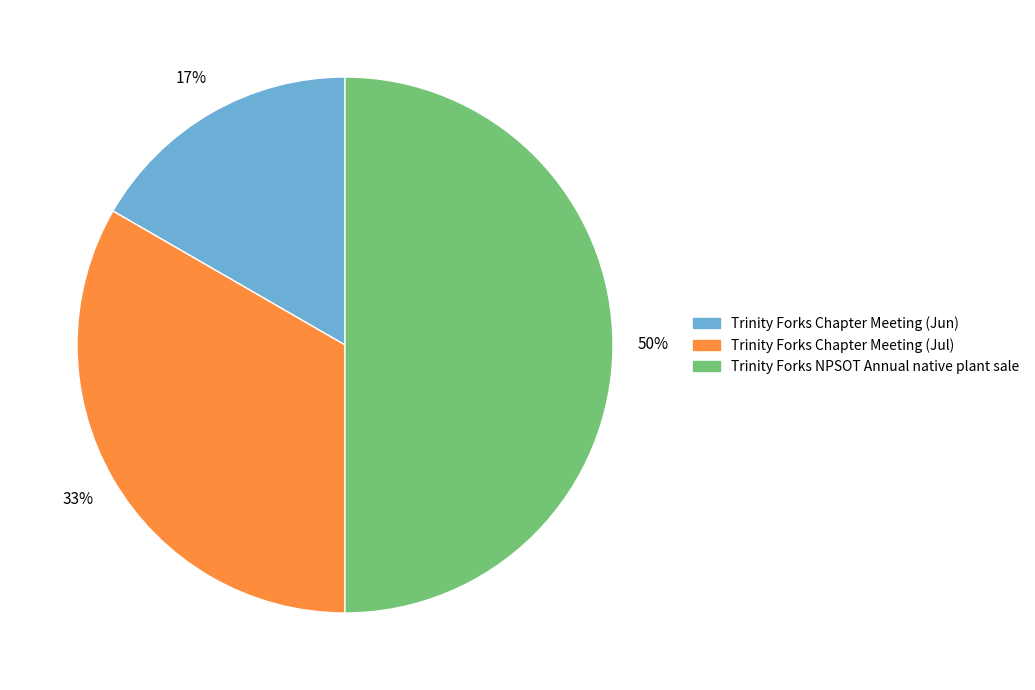

Which category has the biggest portion of the pie?

Trinity Forks NPSOT Annual native plant sale